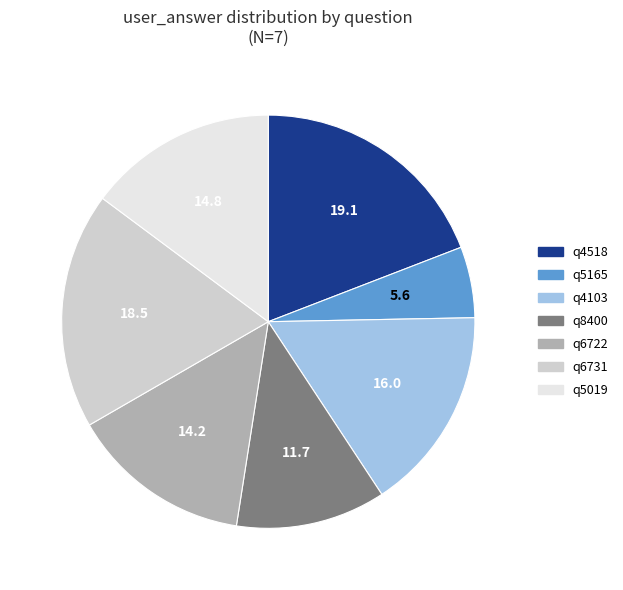

Which slice is the smallest?

q5165